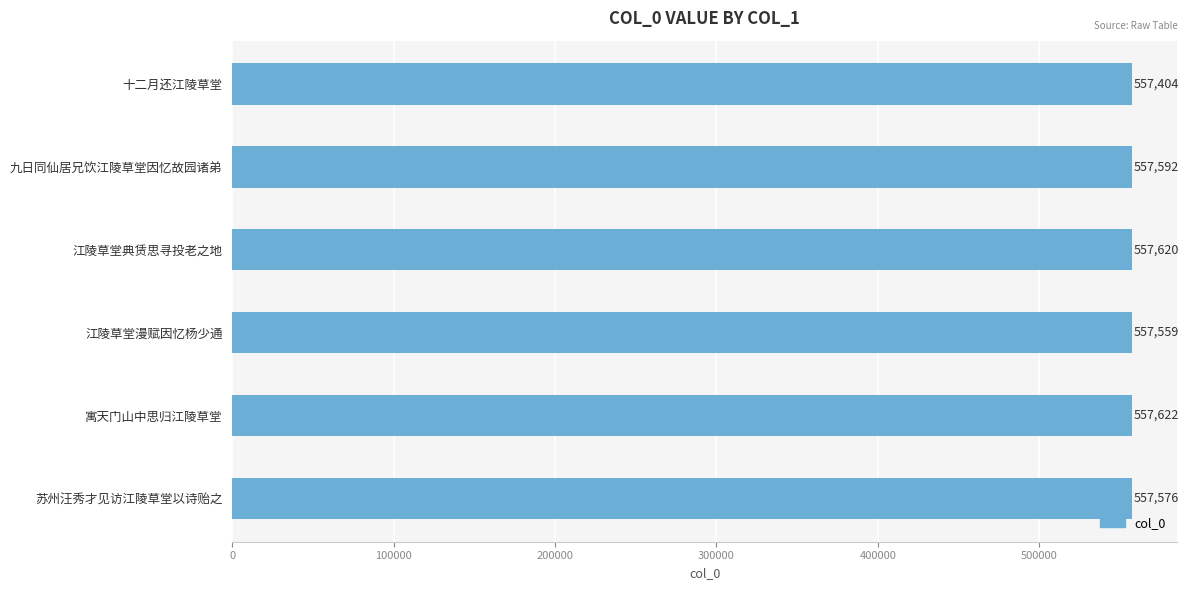

What is the difference between the second highest and second lowest values?

61